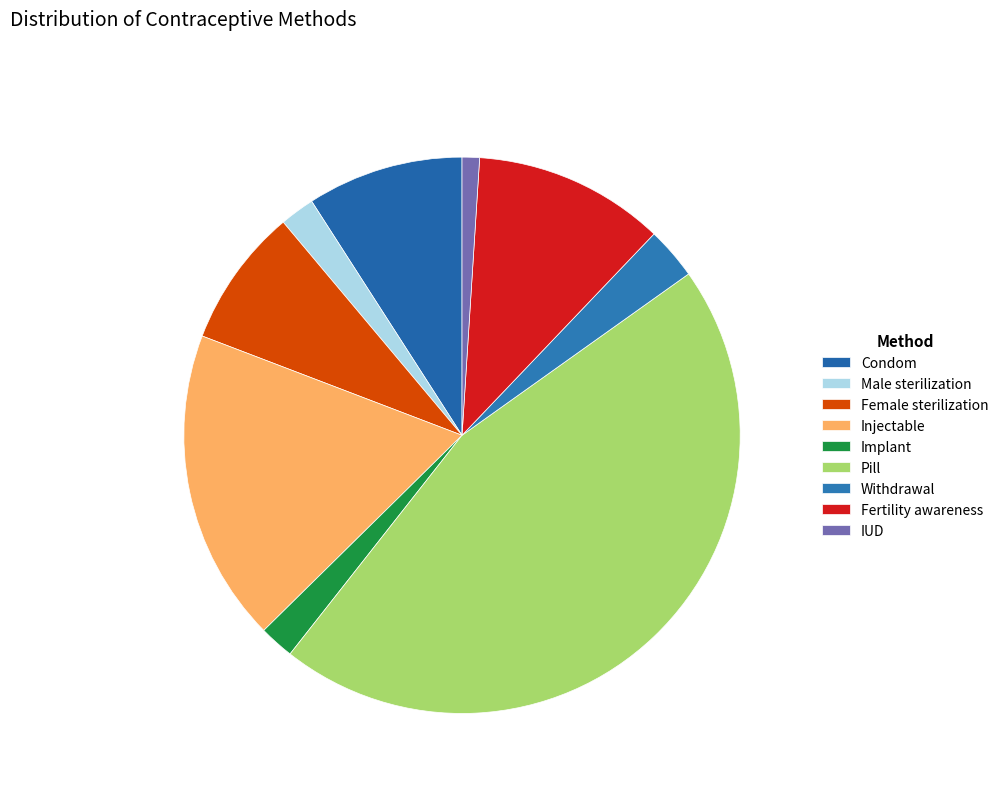

What percentage is the IUD slice, to the nearest percent?

1%